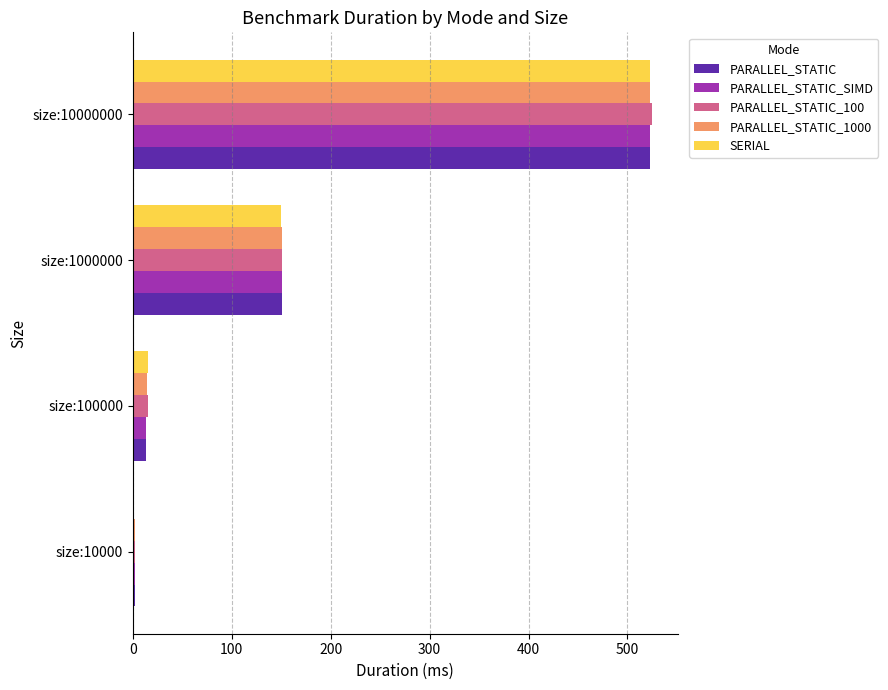

At which label is SERIAL closest to 262?

size:1000000